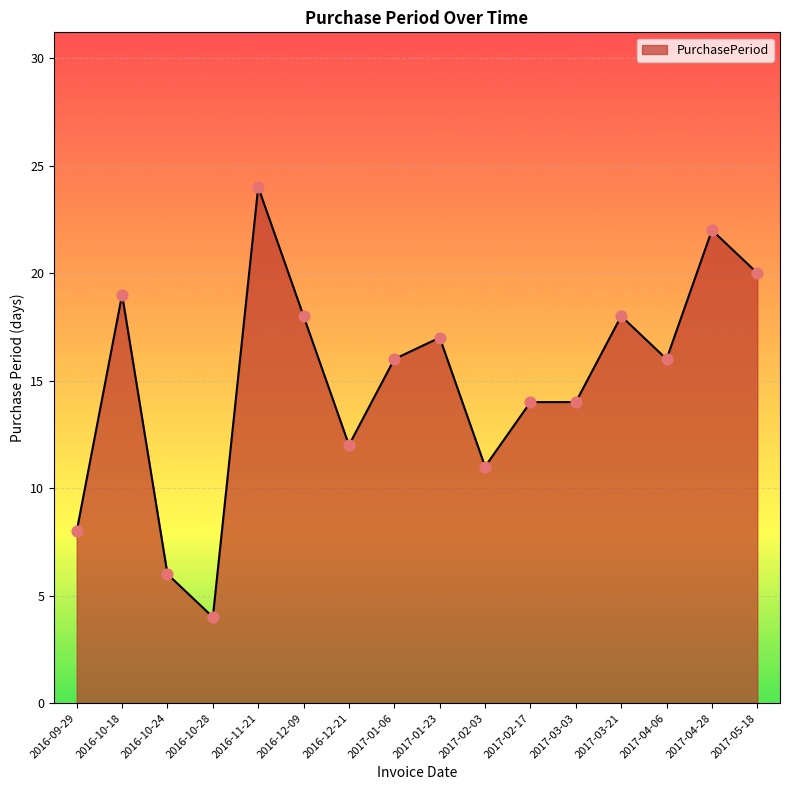

What is the change in value from 2016-10-28 to 2016-11-21?

+20